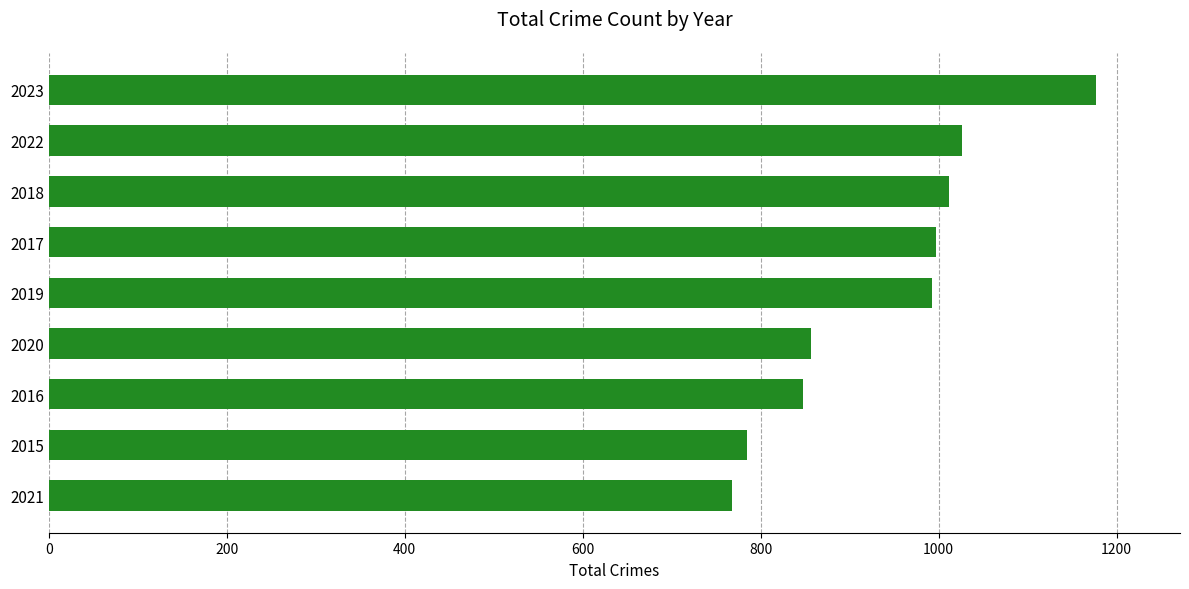

What is the maximum value shown in the chart?

1177